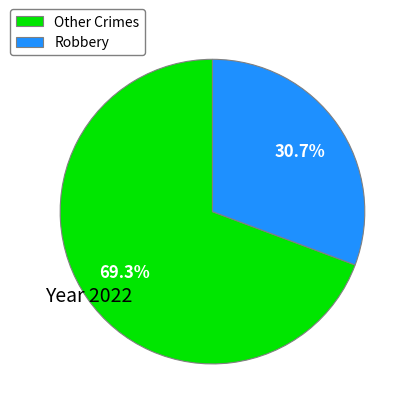

What portion of the pie excludes Robbery?

69.3%